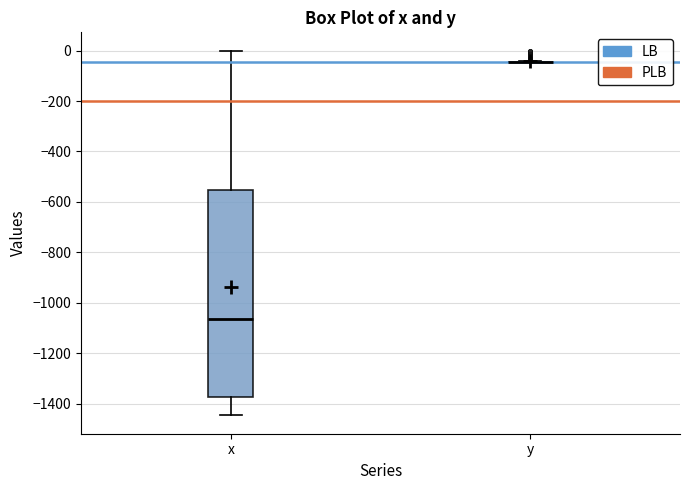

Reading left to right, transcribe this box plot: for each box, give where its median line is, the range the box spans, and where its two whiskers end, as read against the y-axis. The values are not printed on the chart, so give them approximately, as read against the axis.

x: median -1060, box -1380 to -560, whiskers -1440 to 0
y: box collapsed to a line at -40, whiskers -40 to -40